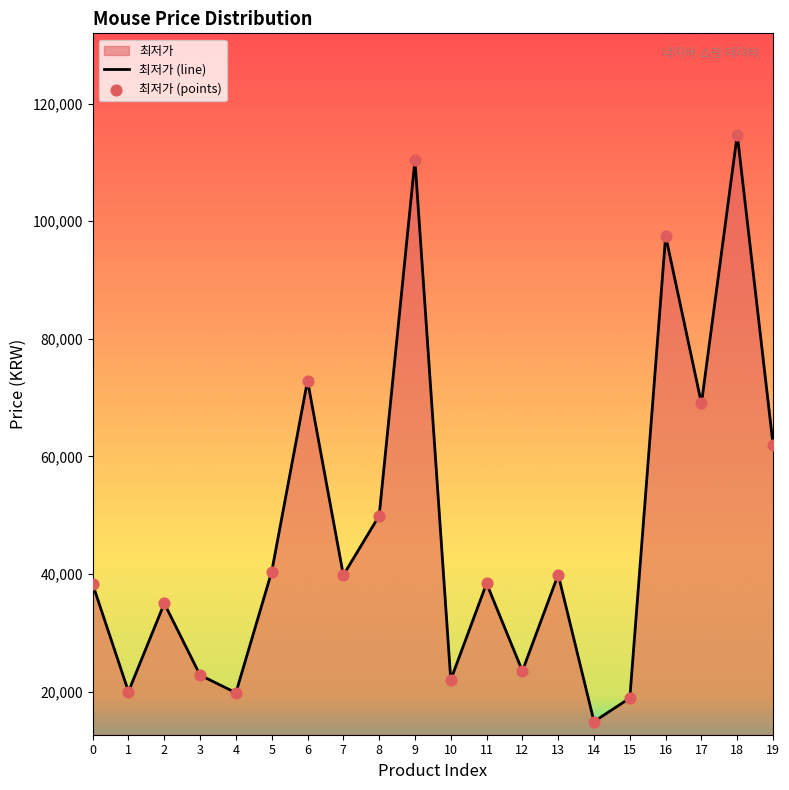

At how many categories does at least one series exceed 17868?

19